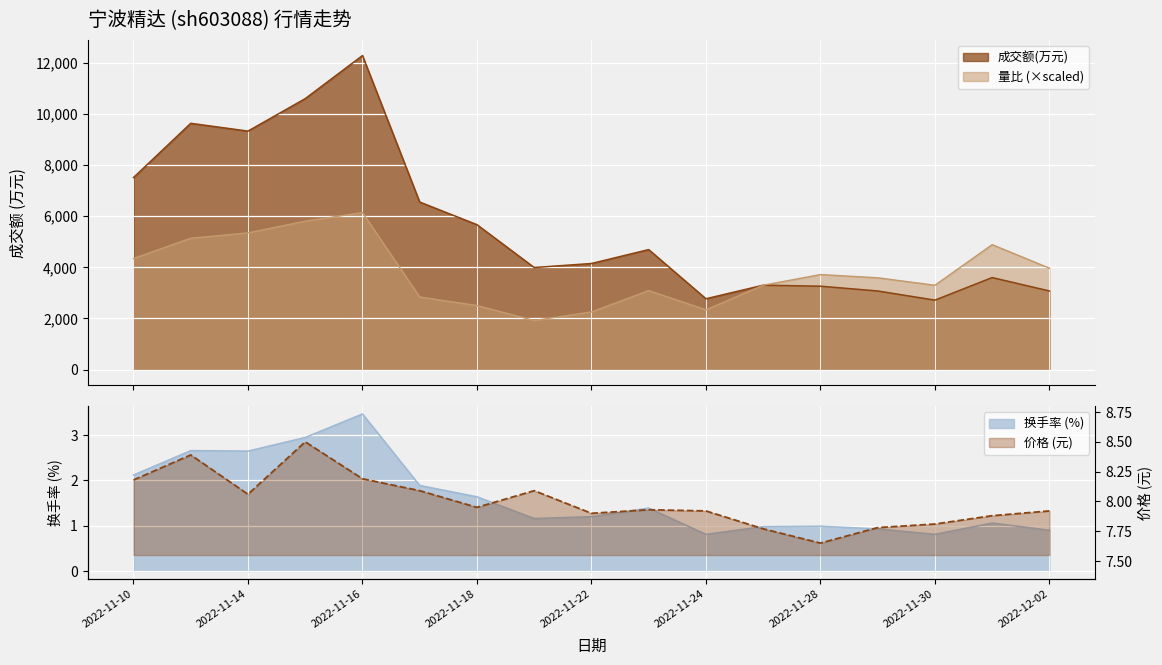

The 量比 series shows 4885.7 at 2022-12-01. True or false?

True